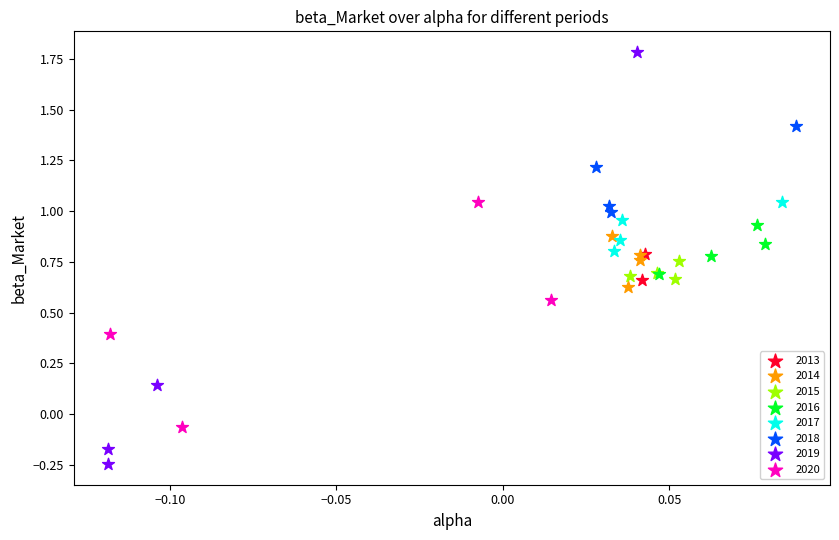

What are all the series names shown in the legend?

2013, 2014, 2015, 2016, 2017, 2018, 2019, 2020